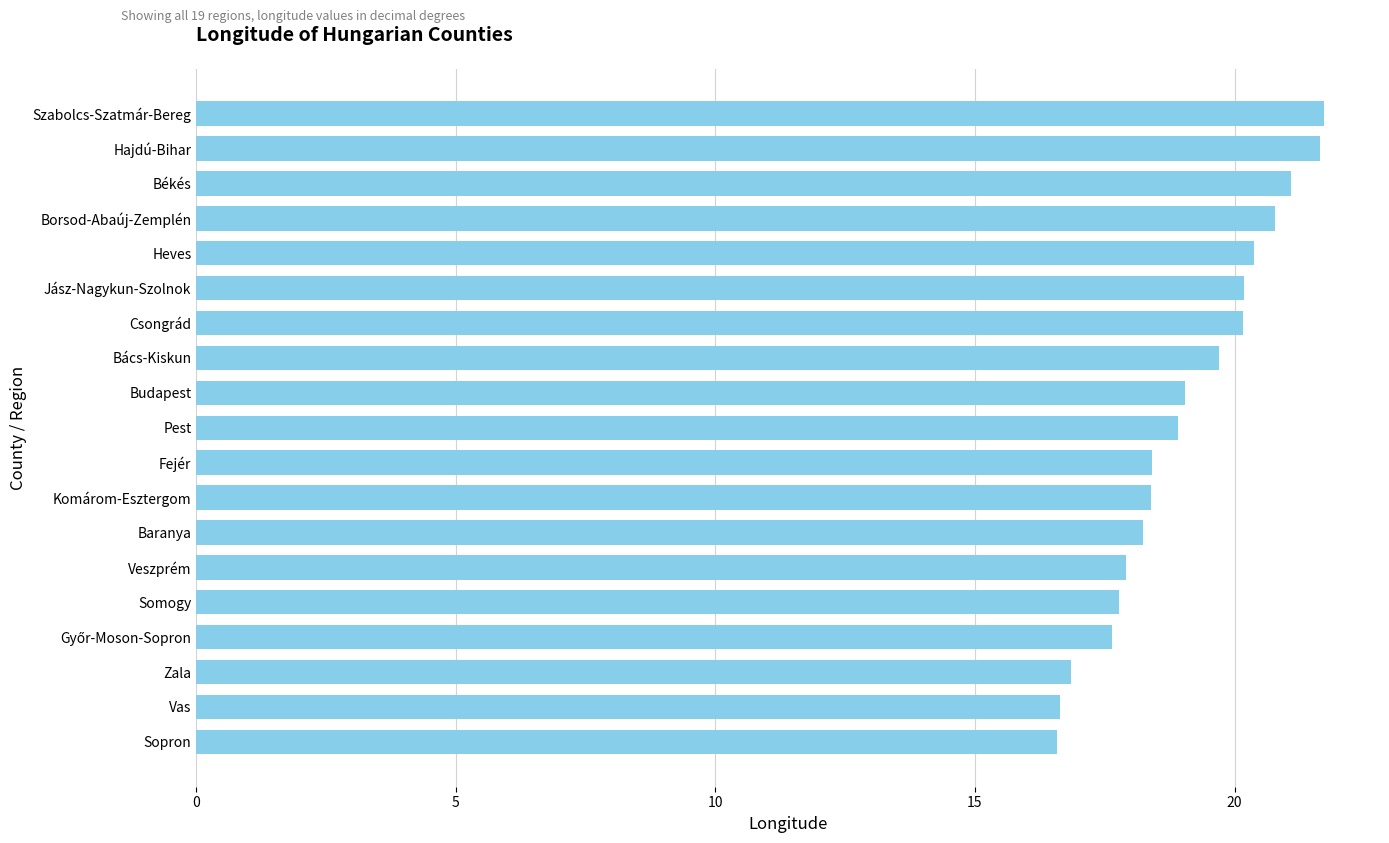

Between Zala and Szabolcs-Szatmár-Bereg, which is larger?

Szabolcs-Szatmár-Bereg